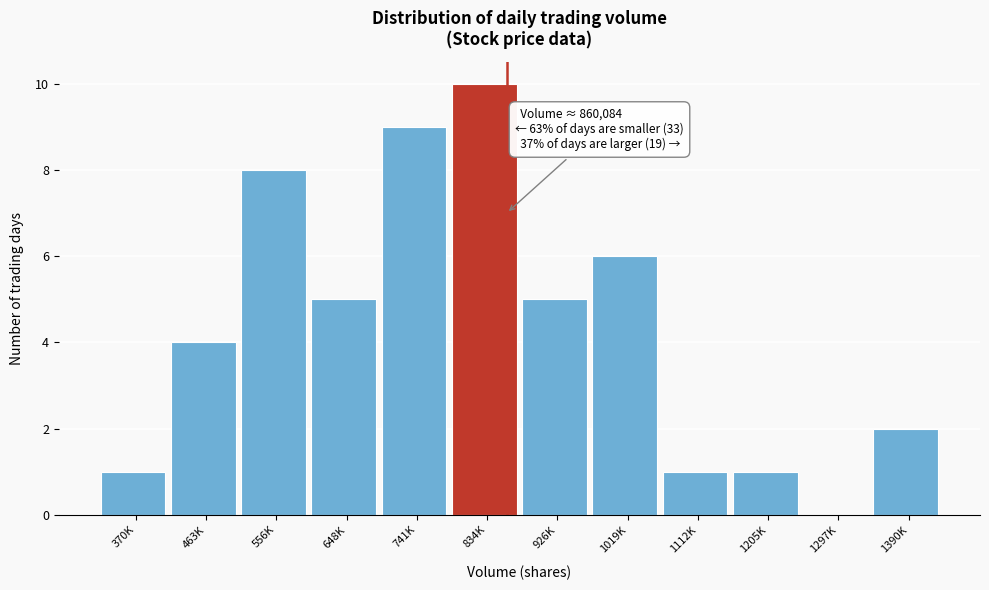

Reading left to right, transcribe all the data shown in this chart.

370K=1	463K=4	556K=8	648K=5	741K=9	834K=10	926K=5	1019K=6	1112K=1	1205K=1	1297K=0	1390K=2